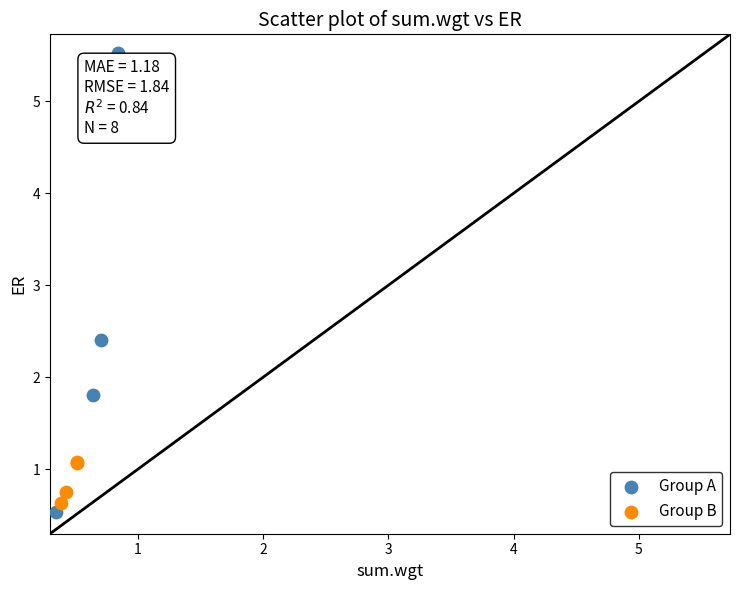

Which series reaches the maximum Y coordinate?

Group A